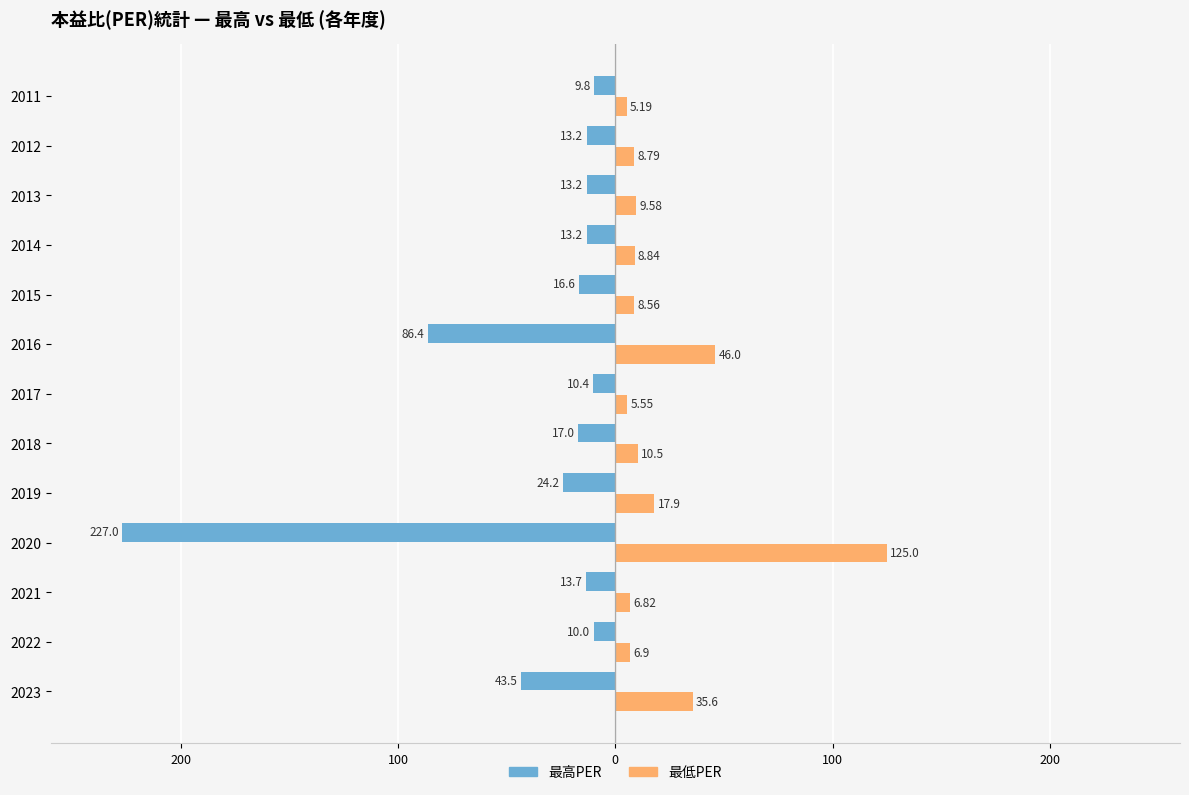

What are all the series names shown in the legend?

最高PER, 最低PER